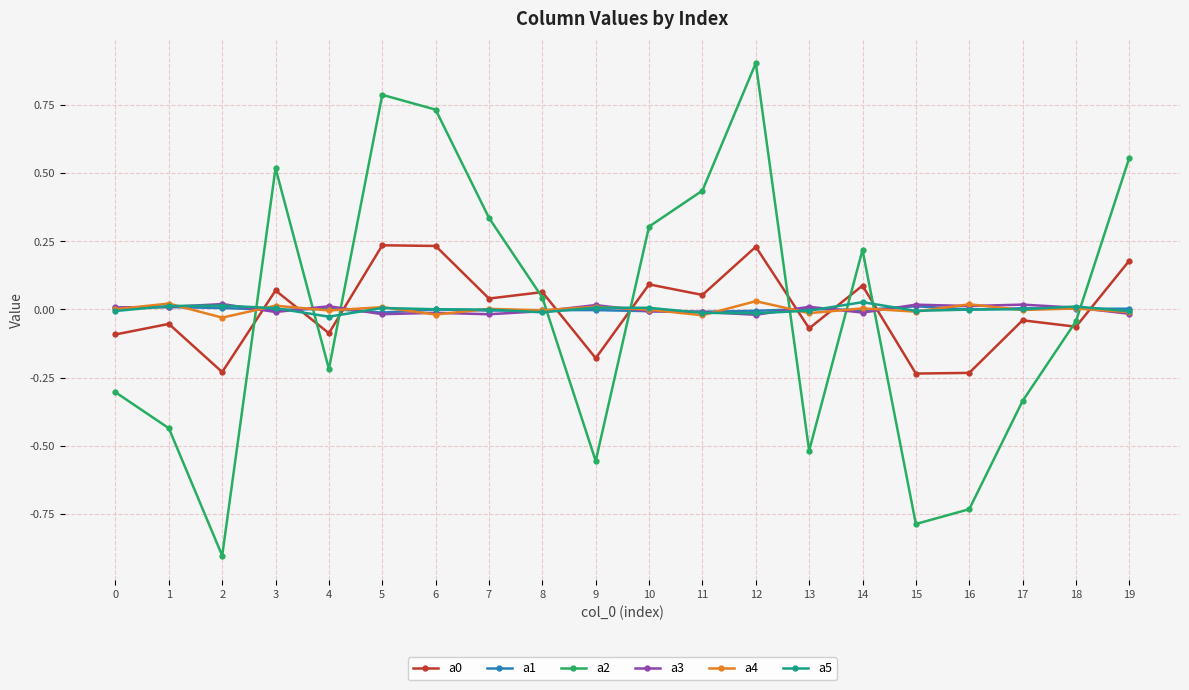

The value of a0 at 10 is 0.0. True or false?

False